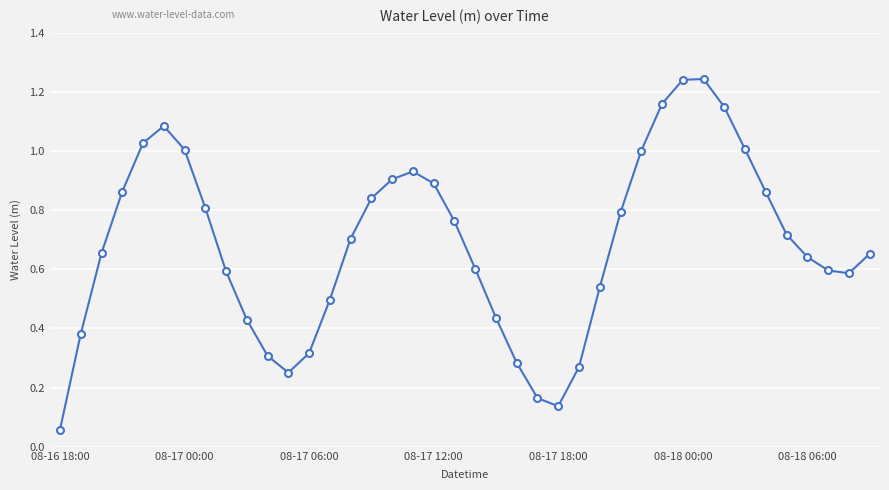

True or false: there are more than 1 points higher than both neighbors.

True